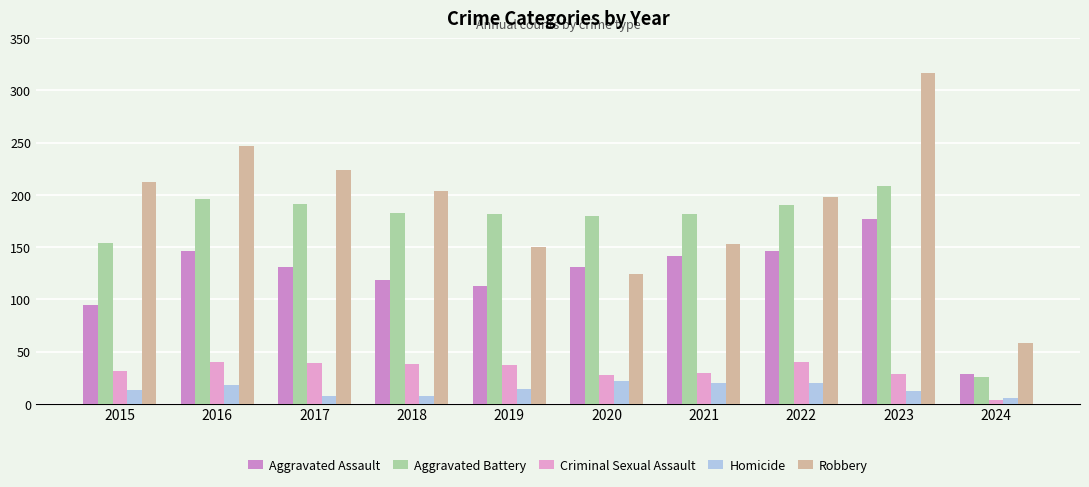

Which series has the largest range (max minus min)?

Robbery